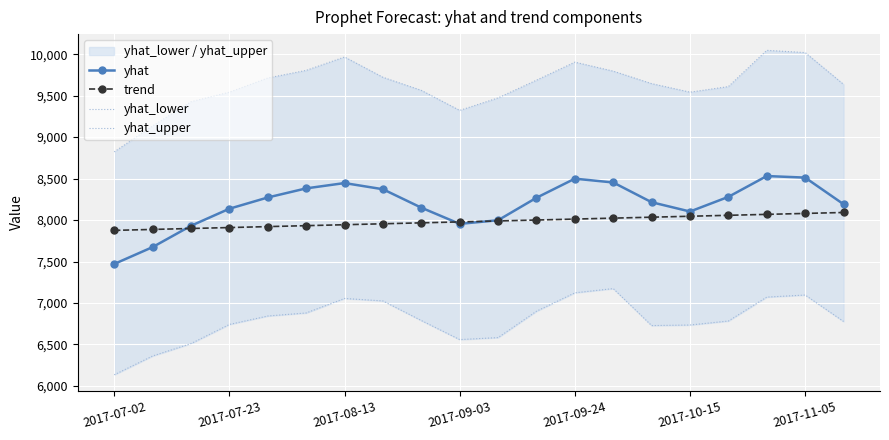

Count the number of categories in the chart.

20